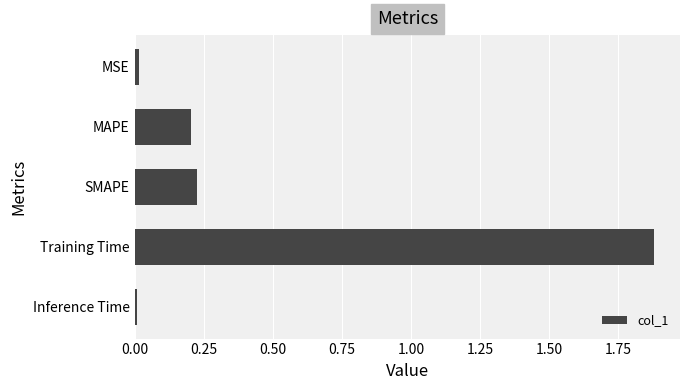

What is the sum of all values?

2.3